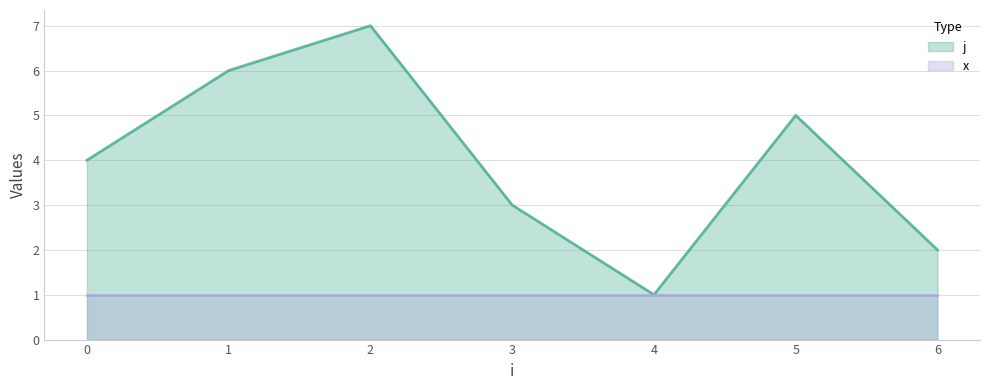

At which category does the data reach its first local peak?

2